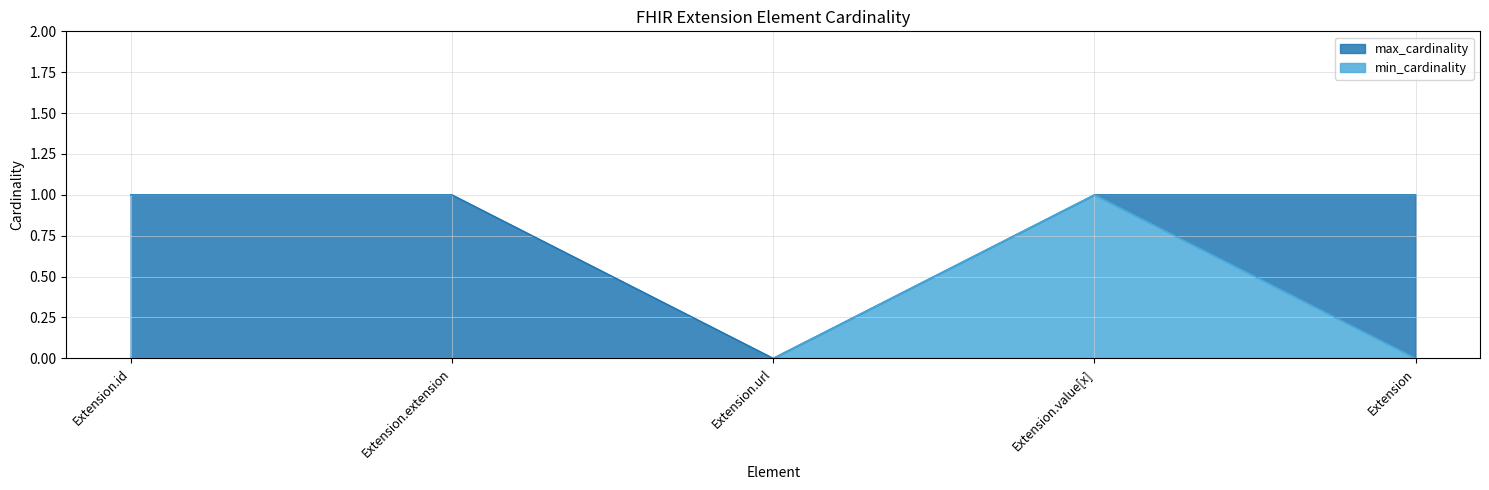

True or false: min_cardinality and max_cardinality intersect in this chart.

False